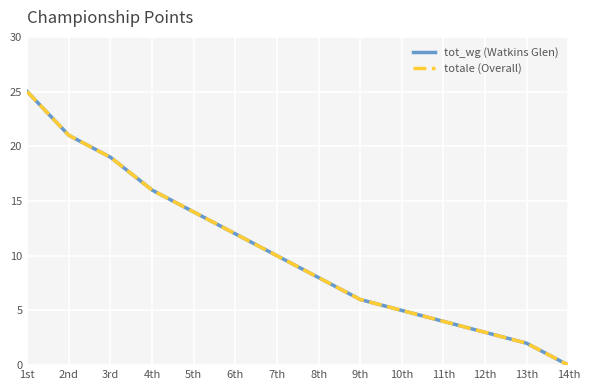

What is the label of the 5th point from the right?

10th